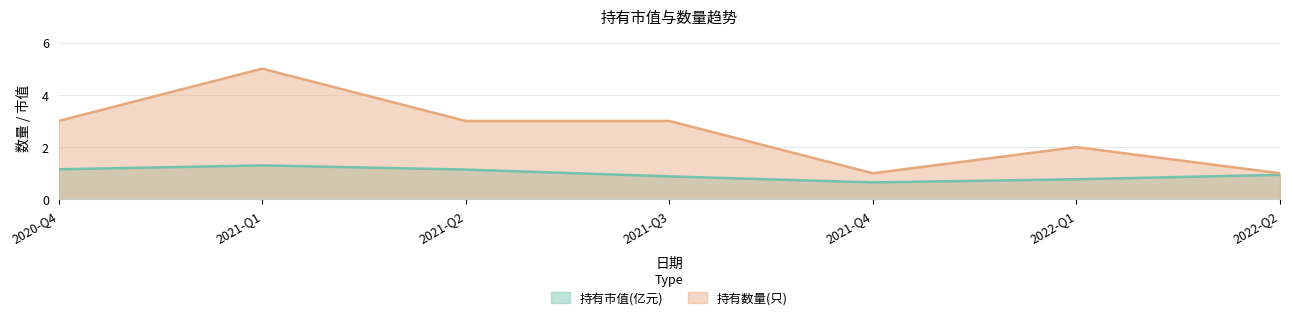

True or false: 持有数量(只) and 持有市值(亿元) intersect in this chart.

False